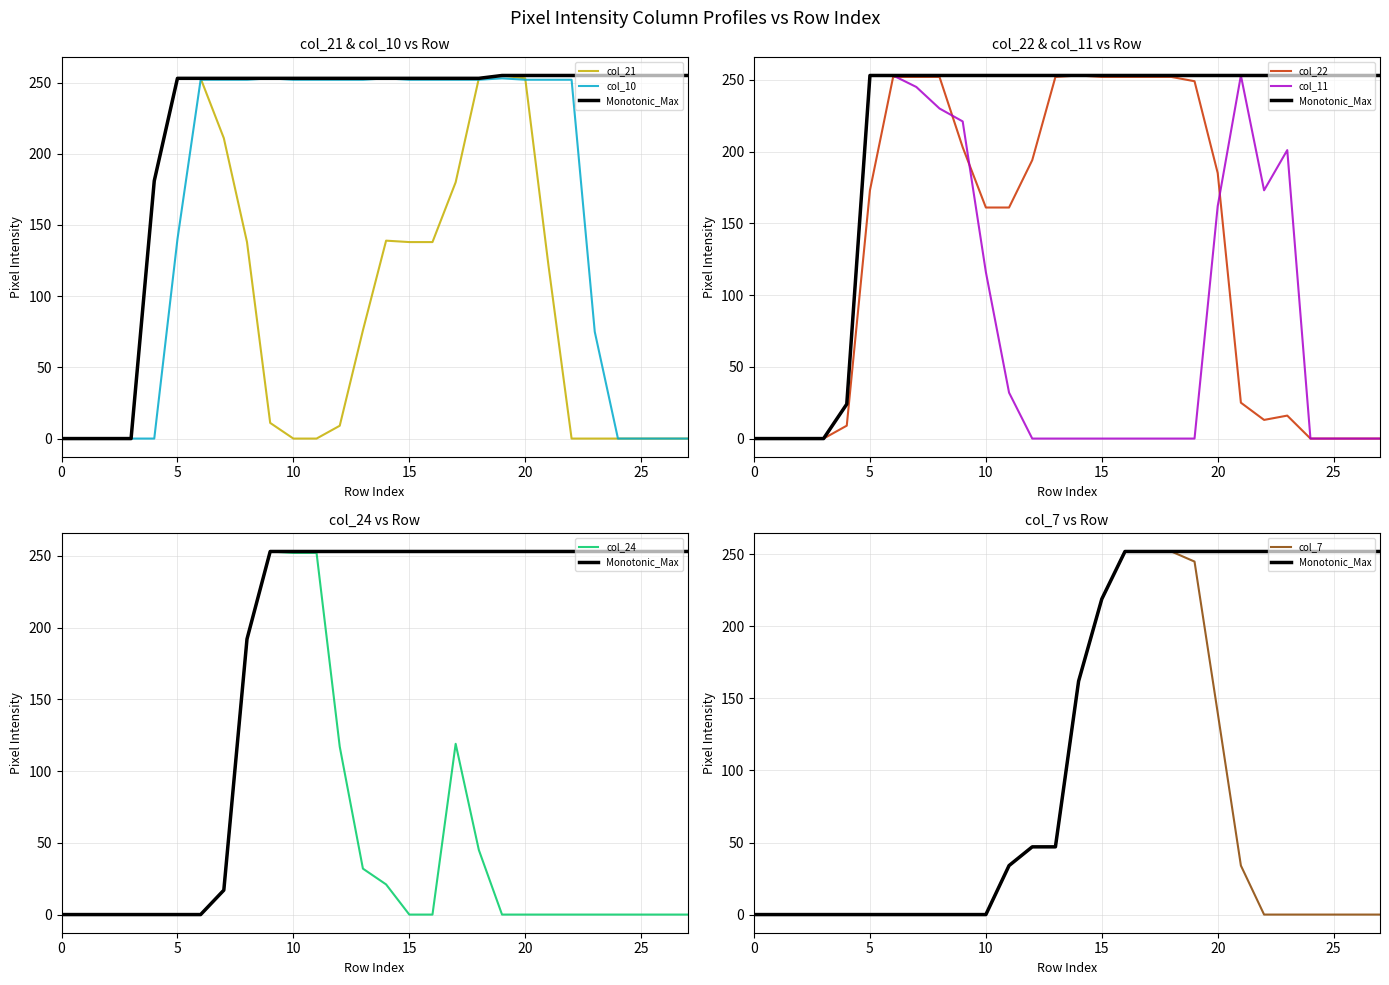

True or false: col_21 and col_7 intersect in this chart.

True